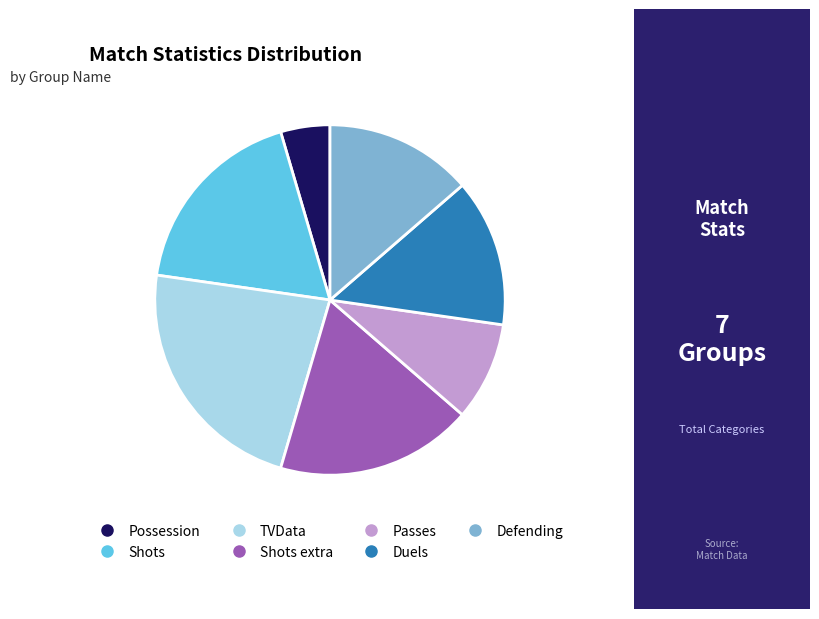

Is there any slice that represents more than half of the pie?

No